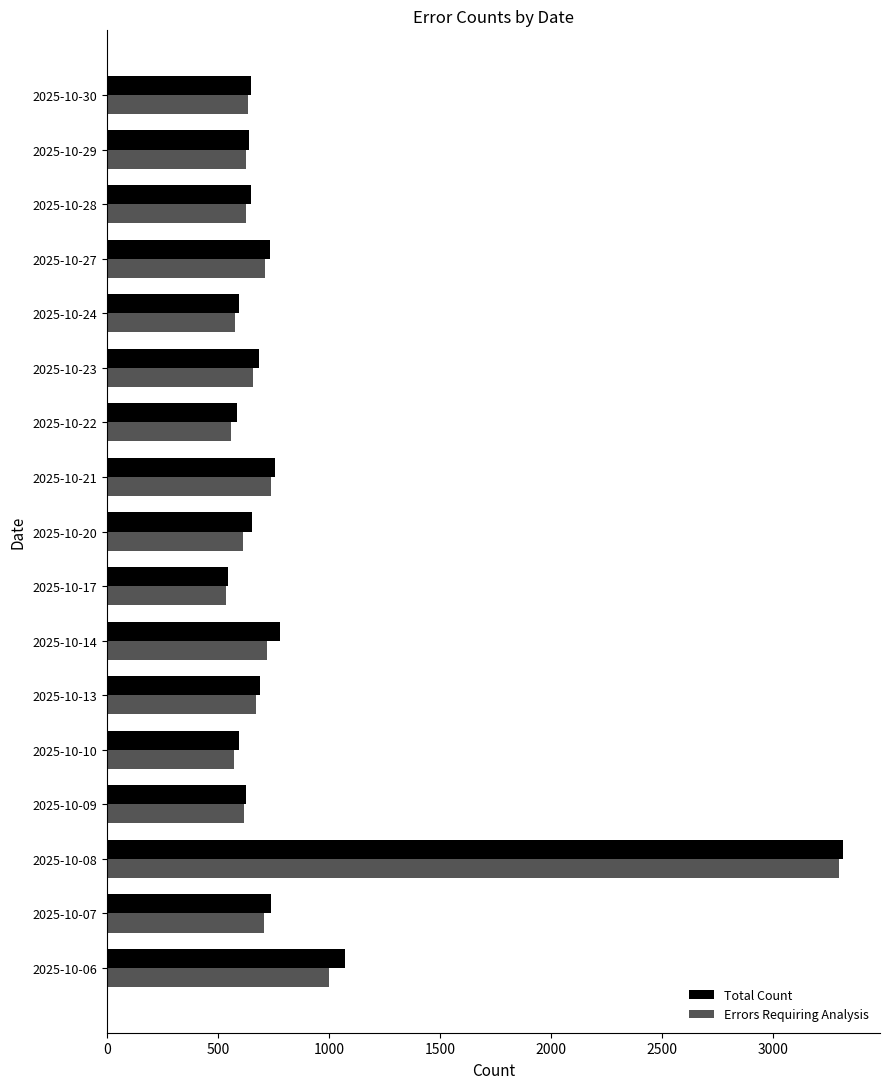

What is the maximum value shown in the chart?

3315